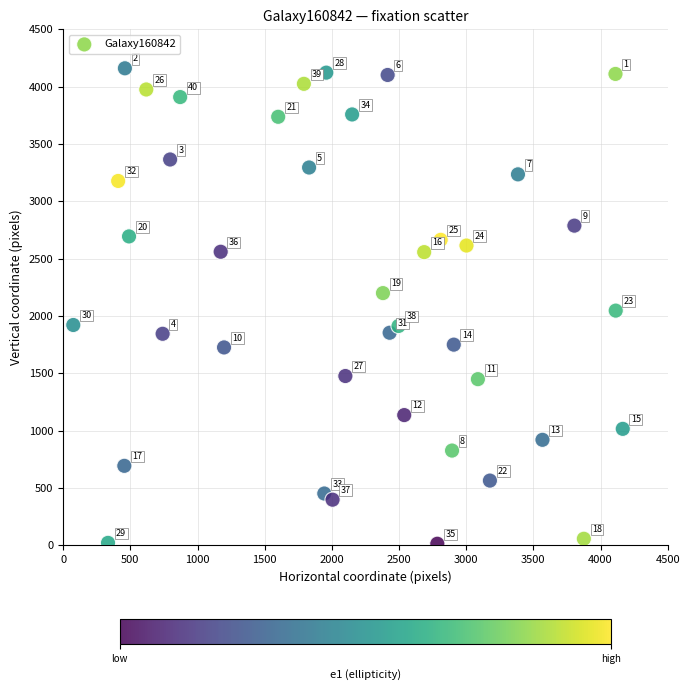

What Y value in the scatter plot is closest to 2087?

2047.6